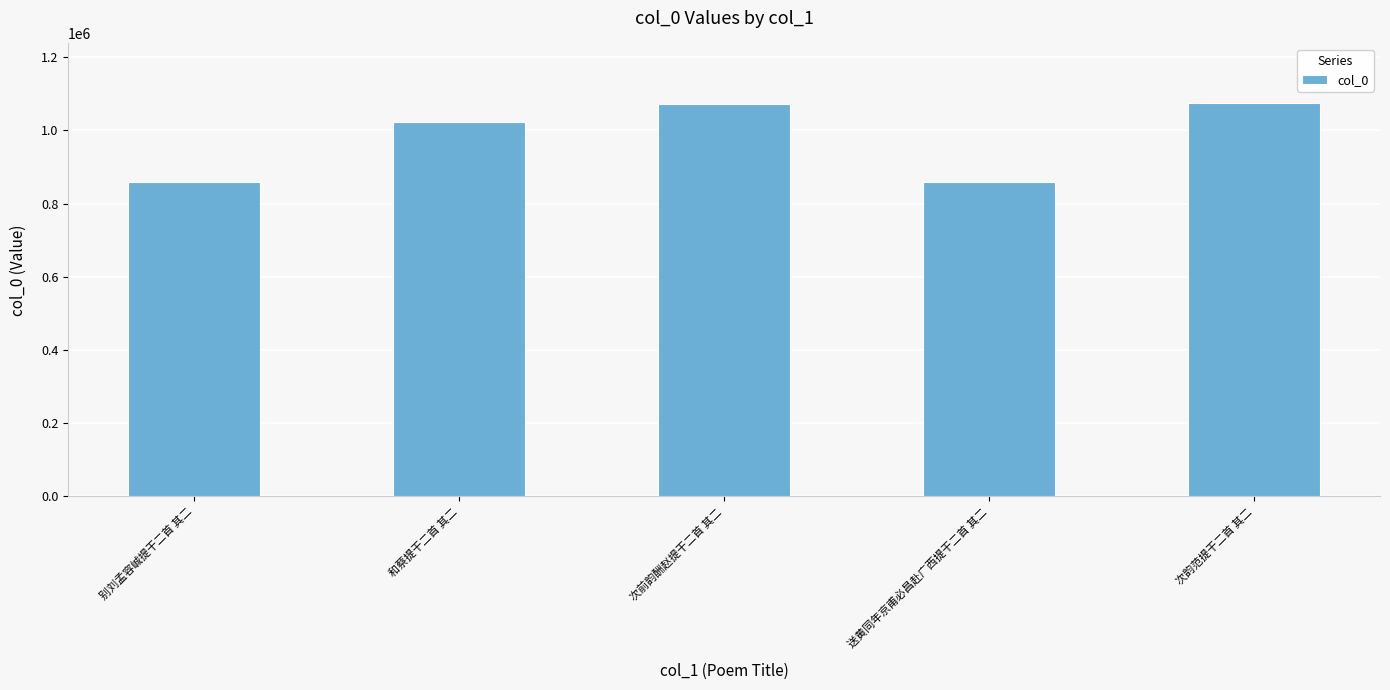

What is the average value?

978628